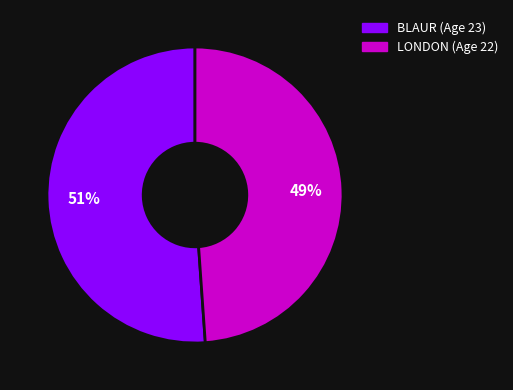

Is the sum of LONDON and BLAUR greater than half?

Yes